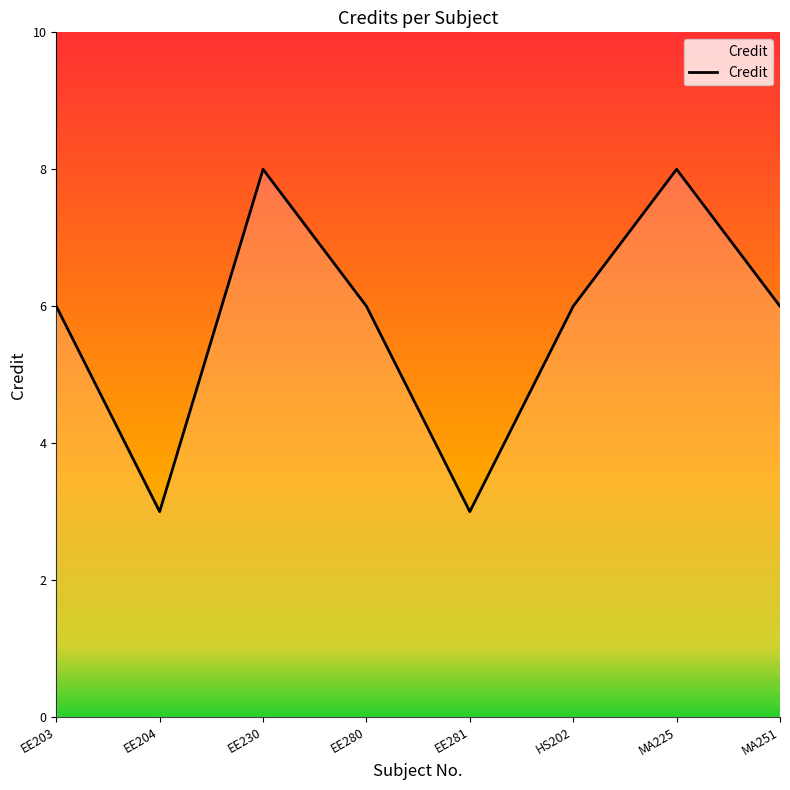

Where is the first local maximum?

EE230